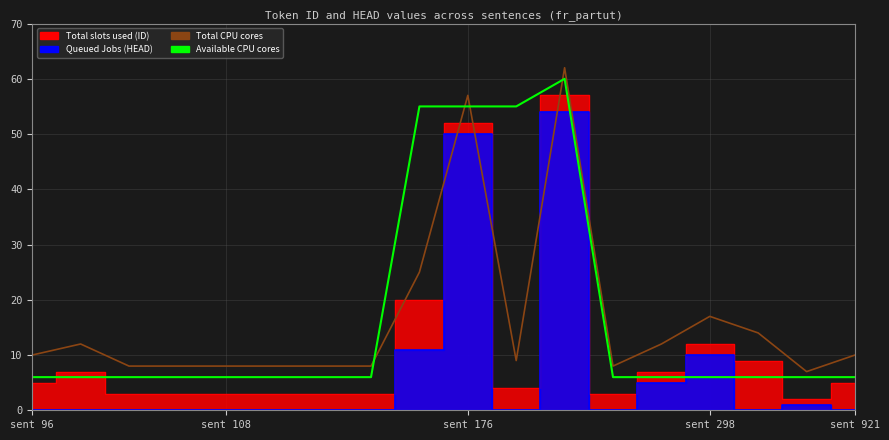

True or false: Available CPU cores and Total CPU cores cross at least once.

True